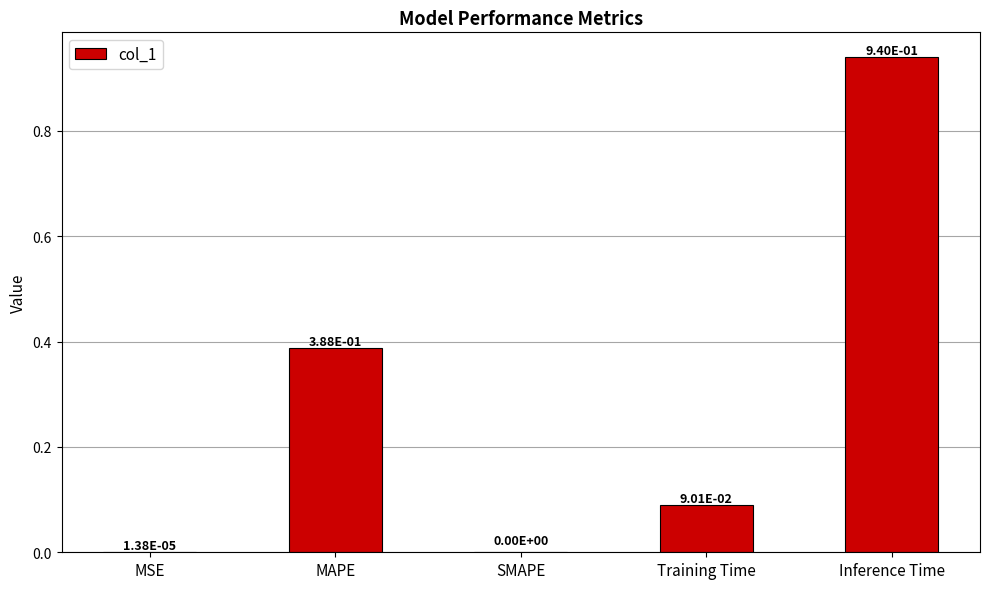

Which category has the highest value across all series?

Inference Time